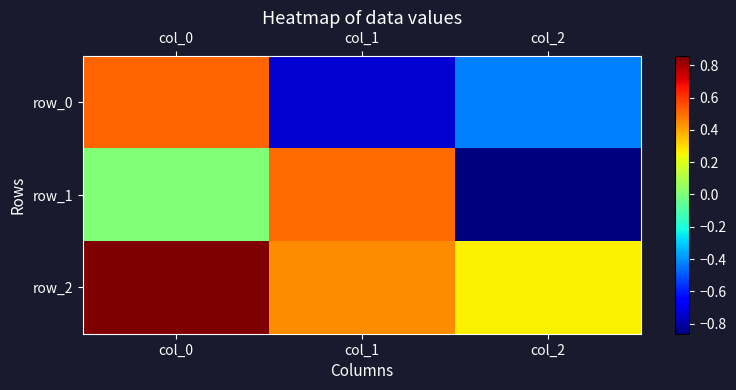

What is the sum of all row_1 values?

-0.4